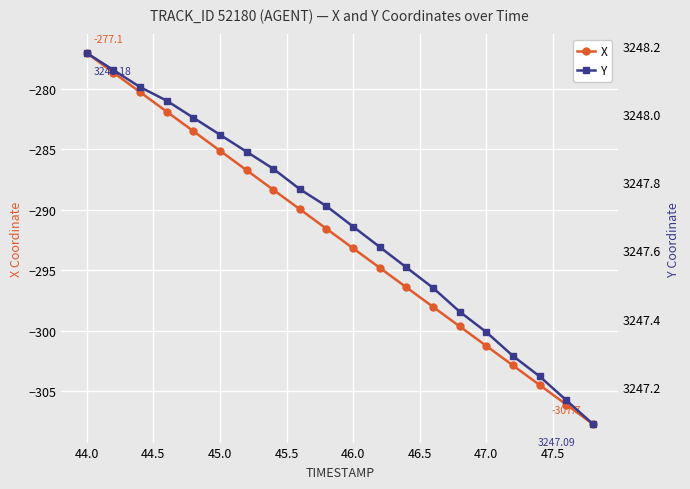

What is the lowest value of the X series?

-307.7